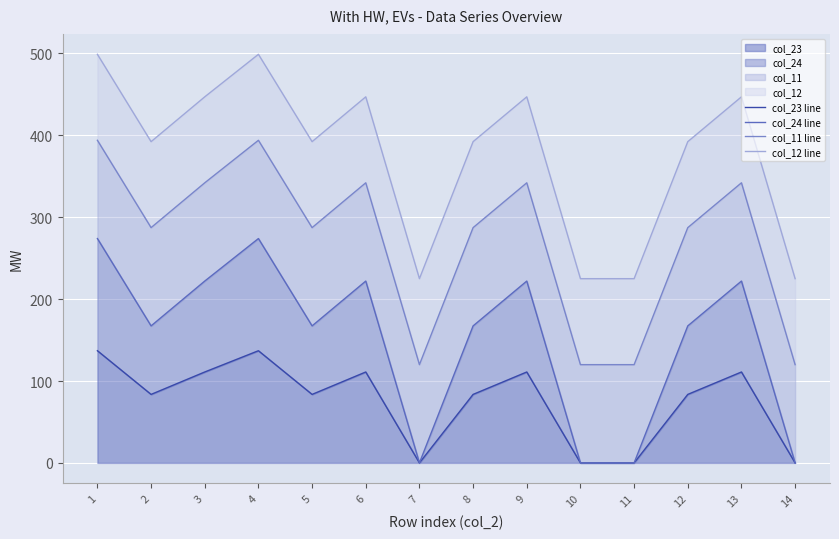

Where is col_12 line nearest to the value 361?

2